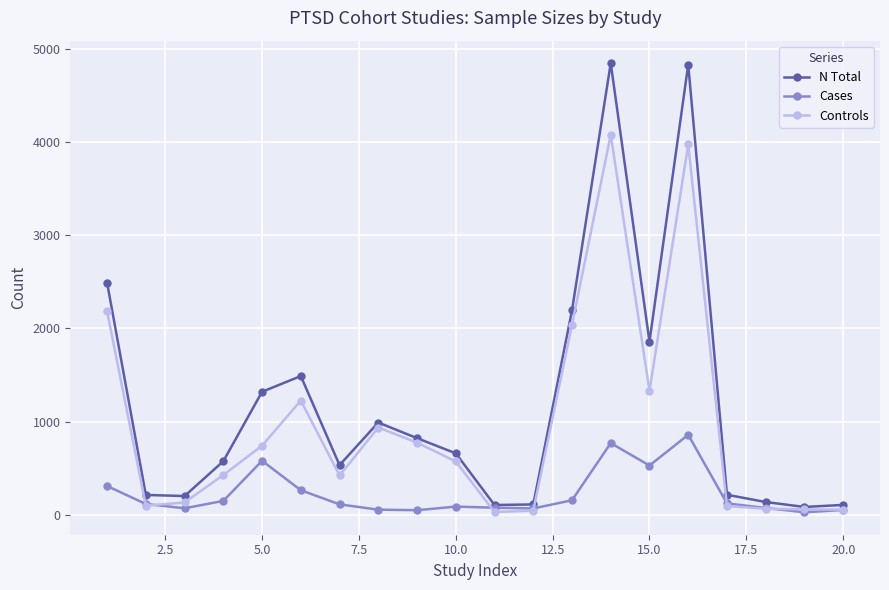

True or false: Controls has more than 2 interior local peaks.

True